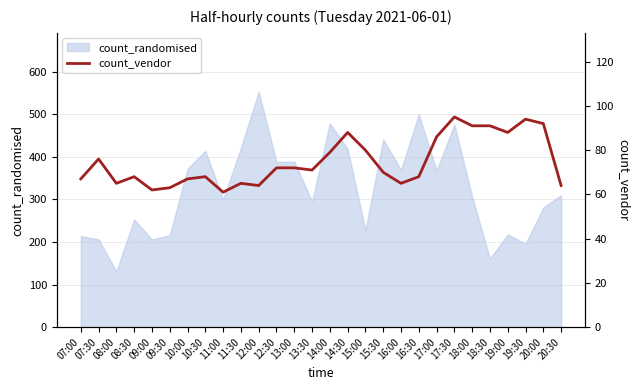

What is the smallest value displayed?

61